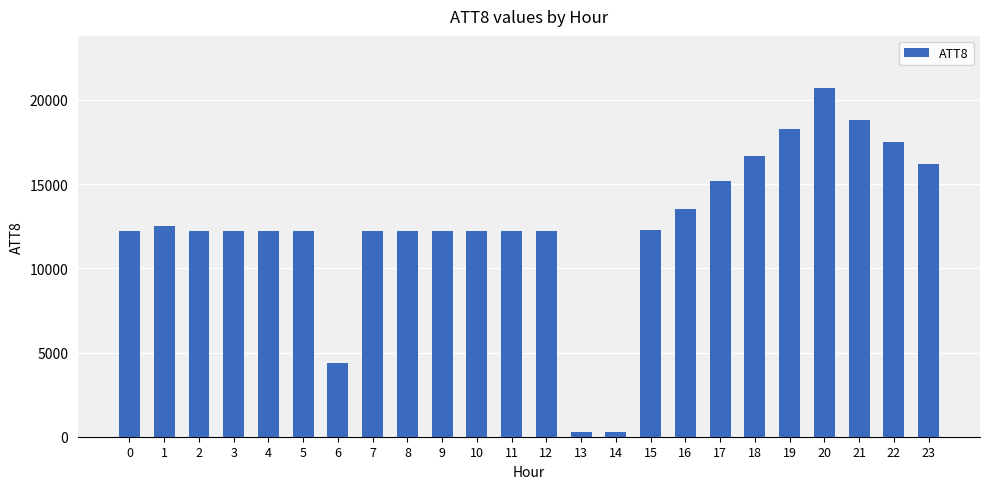

Reading left to right, list all the values displayed in this chart.

0=12200	1=12500	2=12200	3=12200	4=12200	5=12200	6=4400	7=12200	8=12200	9=12200	10=12200	11=12200	12=12200	13=300	14=300	15=12300	16=13500	17=15200	18=16700	19=18300	20=20700	21=18800	22=17500	23=16200